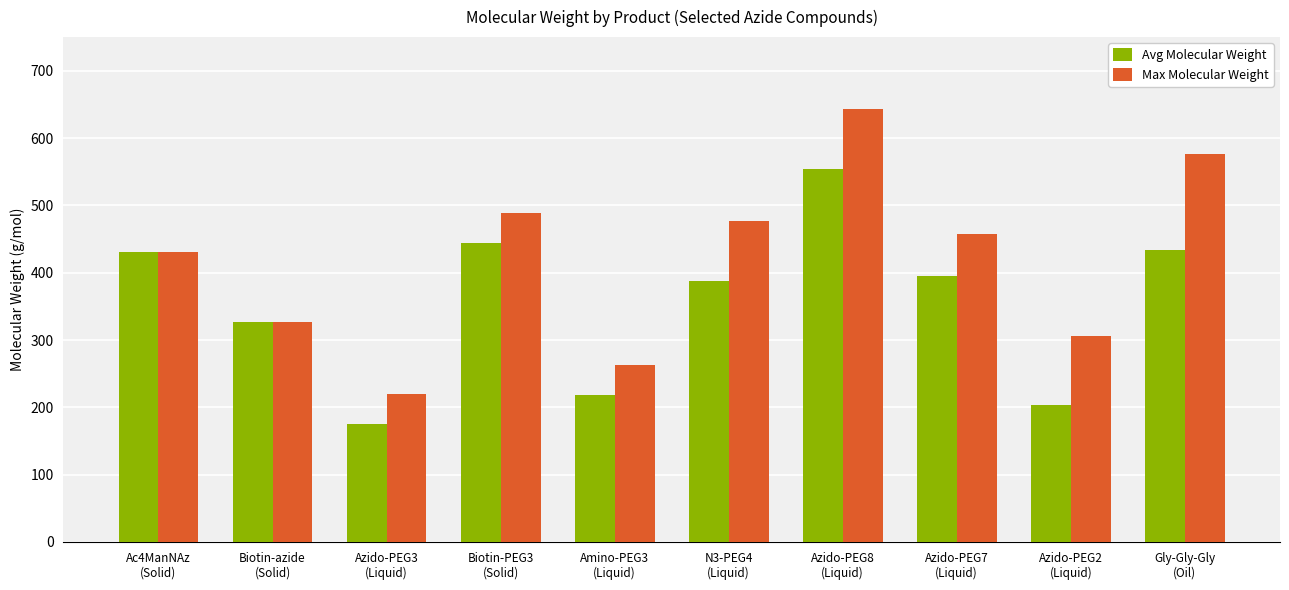

At which label does Max Molecular Weight first exceed 457?

Biotin-PEG3
(Solid)